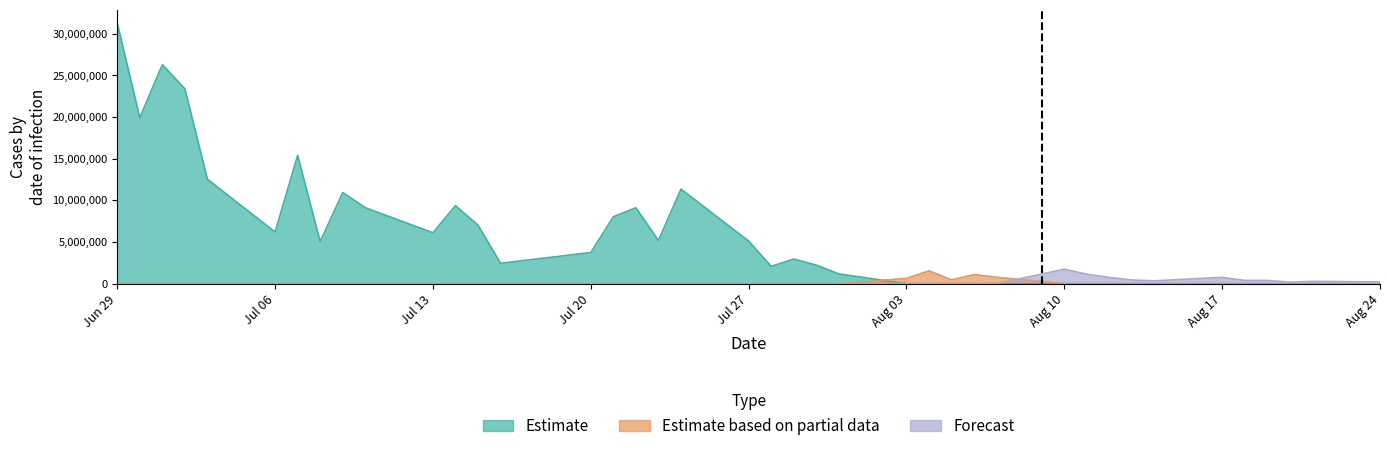

What is the difference between the highest and lowest values at Aug 03?

635700